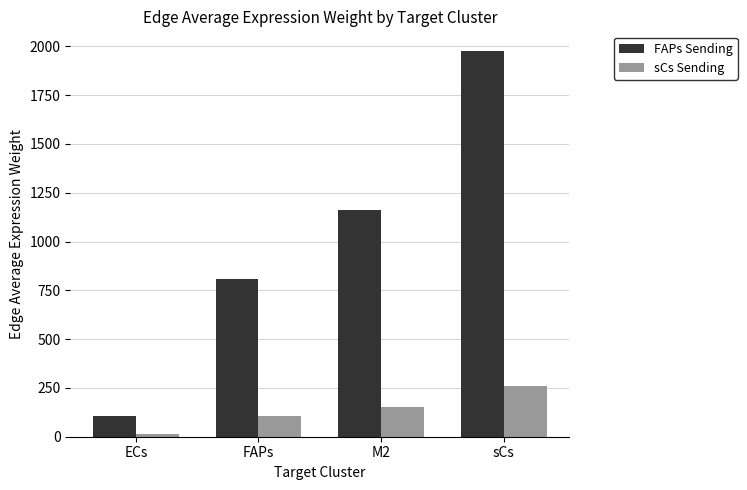

Is the value of sCs Sending at ECs greater than the value of FAPs Sending at FAPs?

No